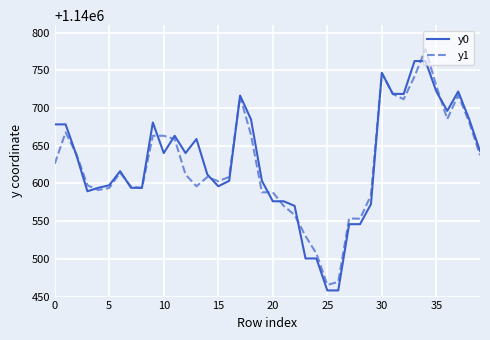

Does the chart have visible grid lines?

Yes